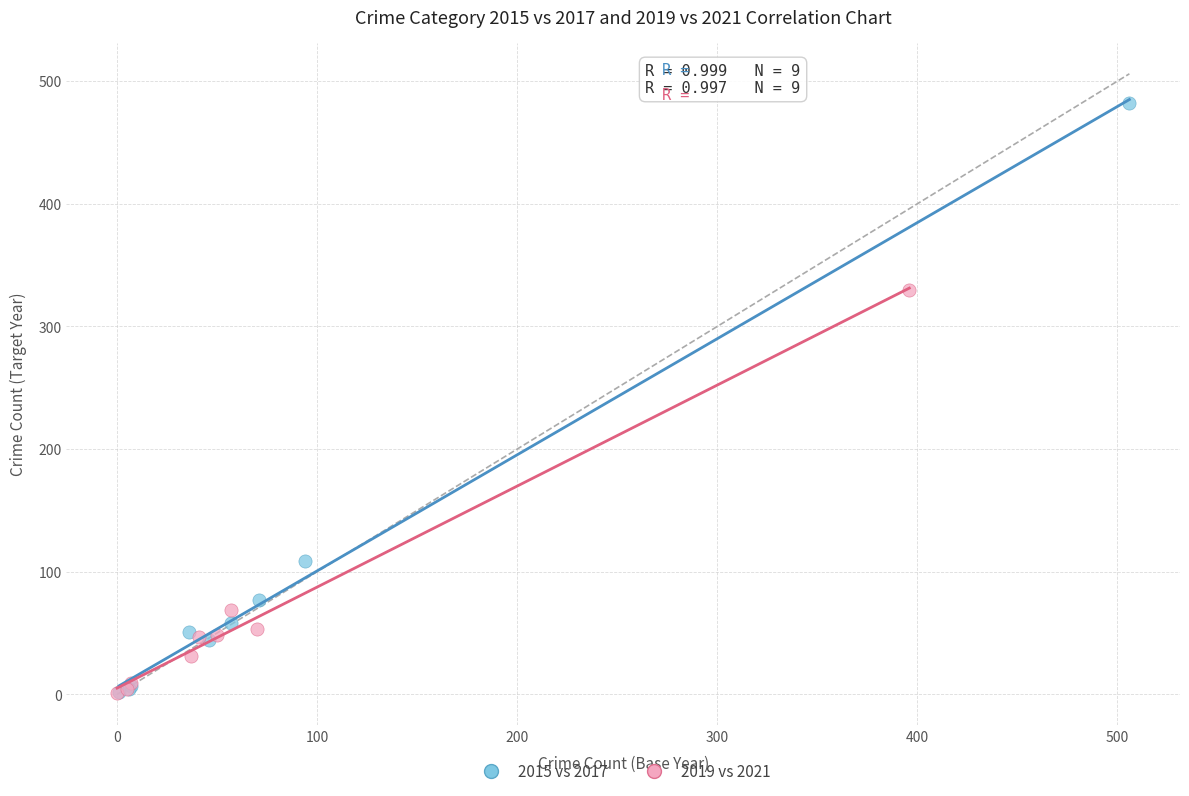

Which series contains the highest Y value?

2015 vs 2017